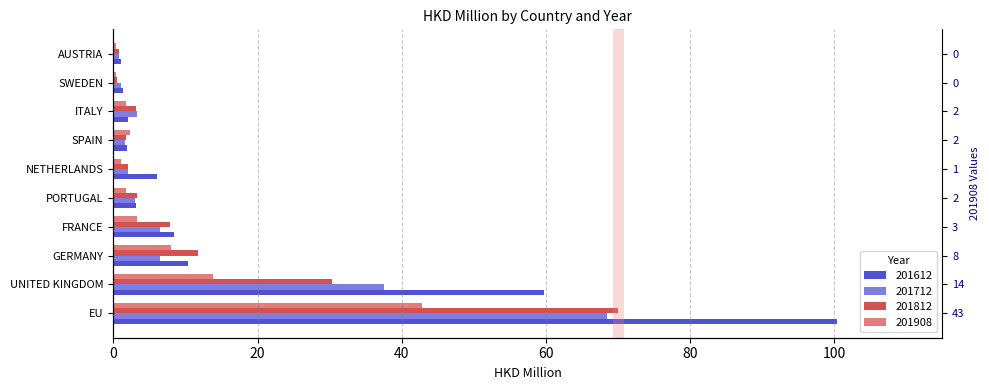

What is the average value of the 201812 series?

13.1